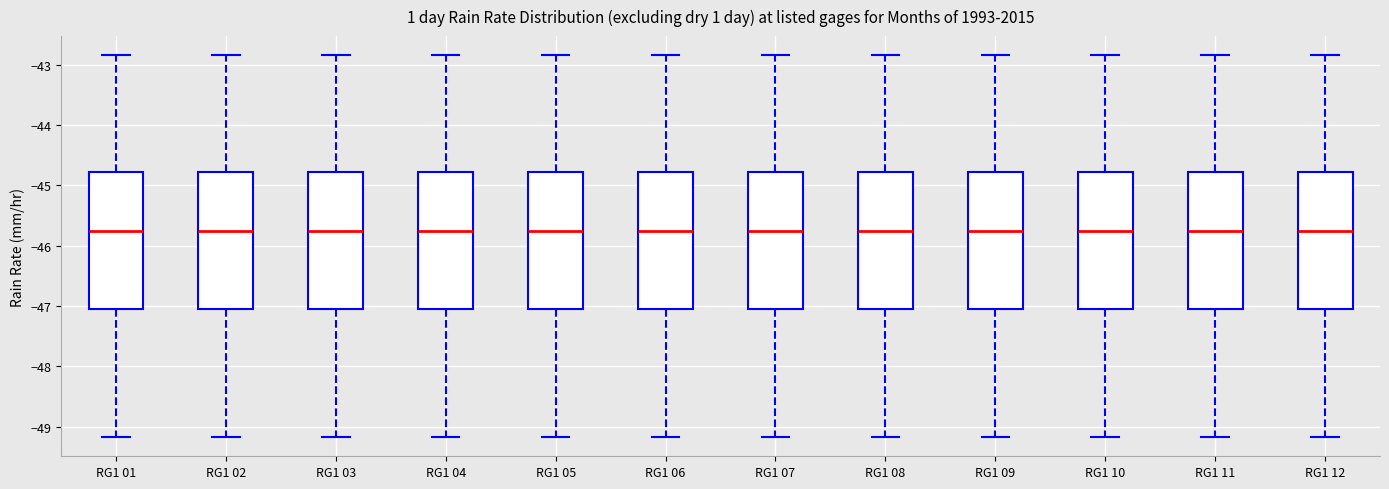

Reading left to right, transcribe this box plot: for each box, give where its median line is, the range the box spans, and where its two whiskers end, as read against the y-axis. The values are not printed on the chart, so give them approximately, as read against the axis.

RG1 01: median -45.7, box -47.0 to -44.8, whiskers -49.2 to -42.8
RG1 02: median -45.7, box -47.0 to -44.8, whiskers -49.2 to -42.8
RG1 03: median -45.7, box -47.0 to -44.8, whiskers -49.2 to -42.8
RG1 04: median -45.7, box -47.0 to -44.8, whiskers -49.2 to -42.8
RG1 05: median -45.7, box -47.0 to -44.8, whiskers -49.2 to -42.8
RG1 06: median -45.7, box -47.0 to -44.8, whiskers -49.2 to -42.8
RG1 07: median -45.7, box -47.0 to -44.8, whiskers -49.2 to -42.8
RG1 08: median -45.7, box -47.0 to -44.8, whiskers -49.2 to -42.8
RG1 09: median -45.7, box -47.0 to -44.8, whiskers -49.2 to -42.8
RG1 10: median -45.7, box -47.0 to -44.8, whiskers -49.2 to -42.8
RG1 11: median -45.7, box -47.0 to -44.8, whiskers -49.2 to -42.8
RG1 12: median -45.7, box -47.0 to -44.8, whiskers -49.2 to -42.8